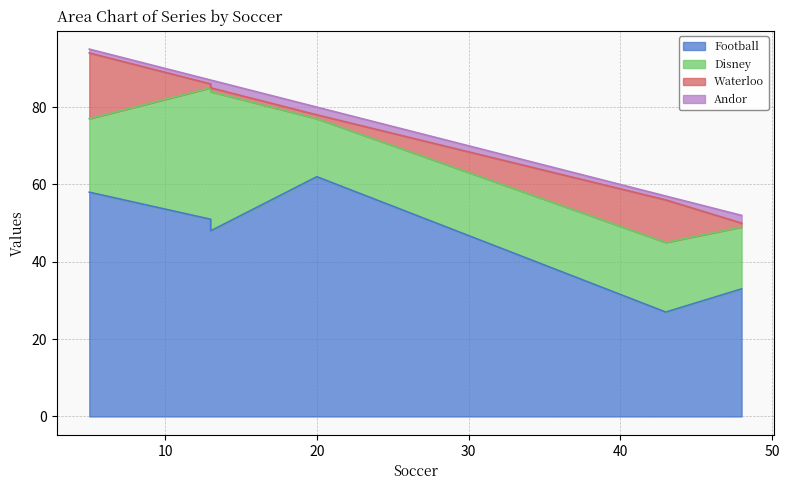

The value of Disney at 43 is 18. True or false?

True